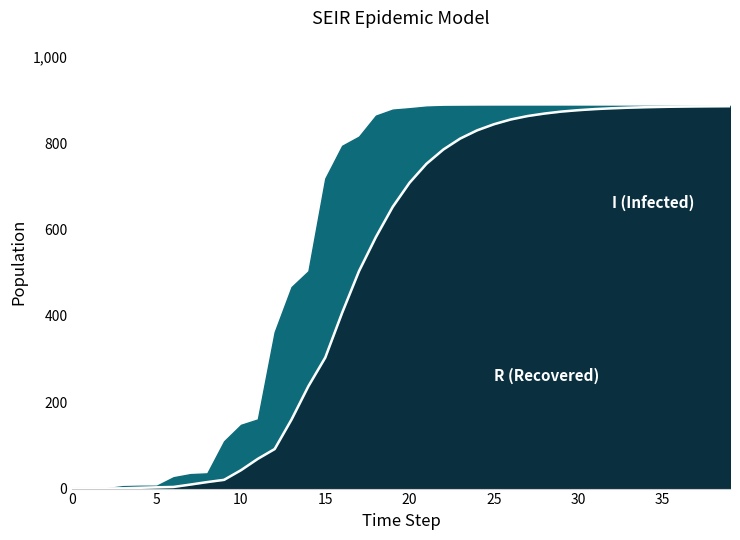

At which category does I reach its first local valley?

2